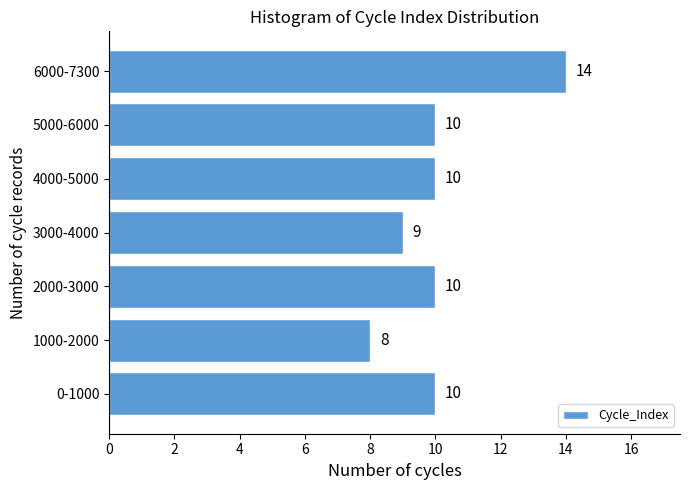

Reading bottom to top, extract all data points from this chart.

10	8	10	9	10	10	14